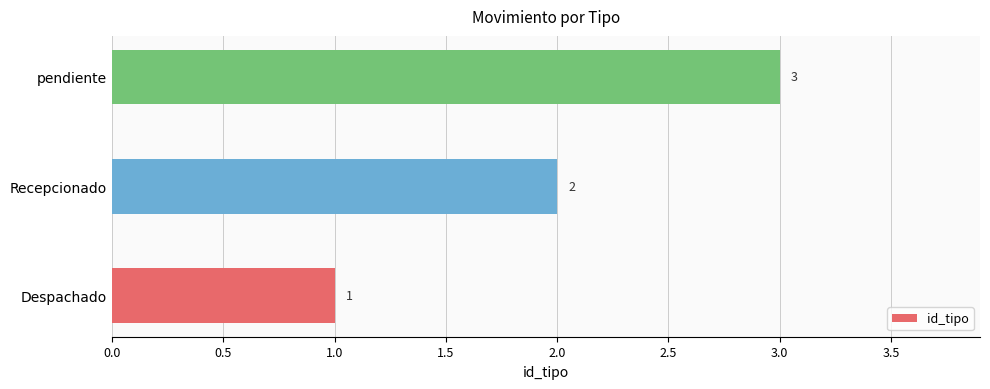

List the labels in order of value, largest first.

pendiente, Recepcionado, Despachado